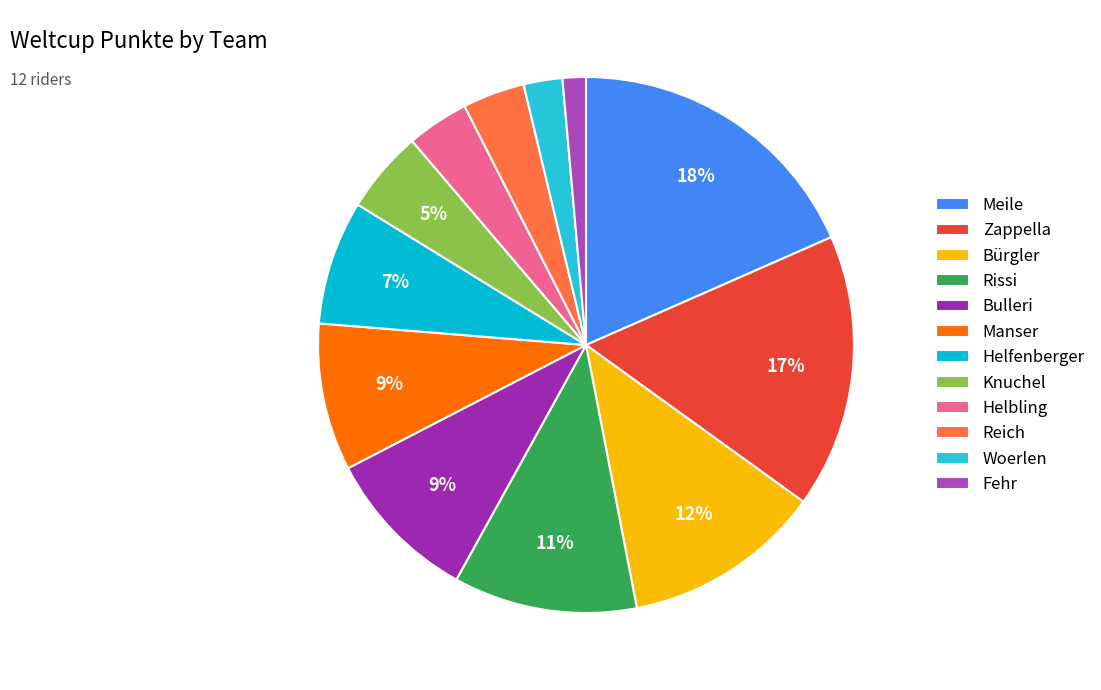

Does Reich account for over 50% of the chart?

No